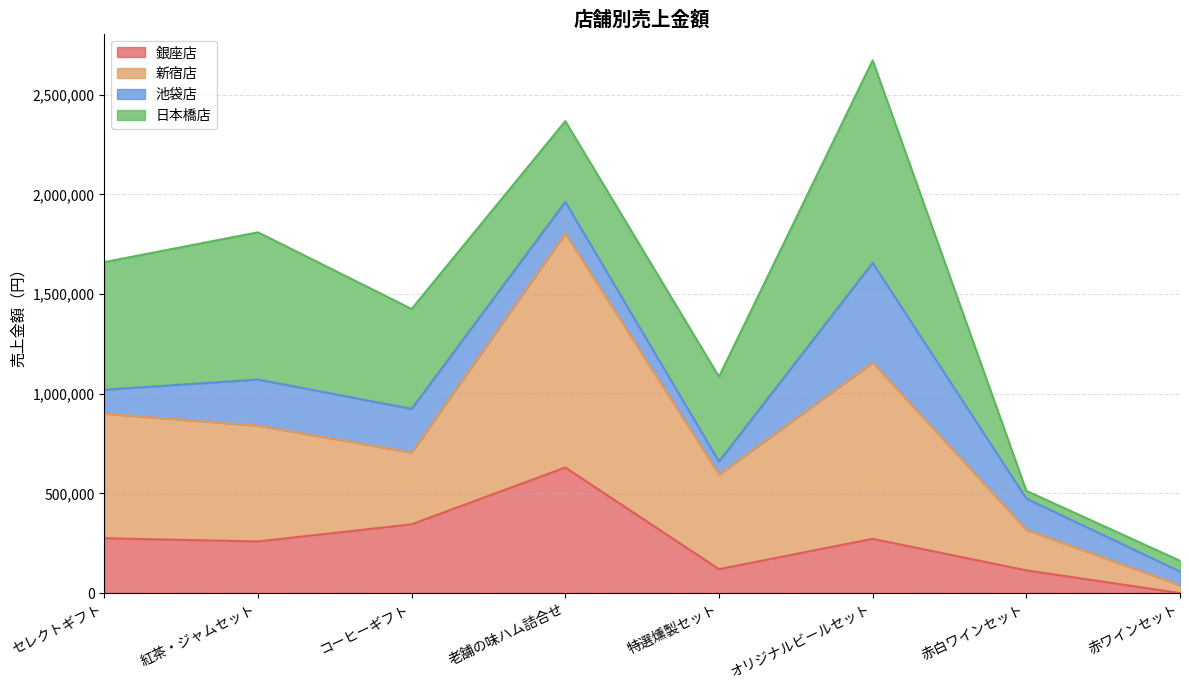

At which category is the sum across all series the highest?

オリジナルビールセット